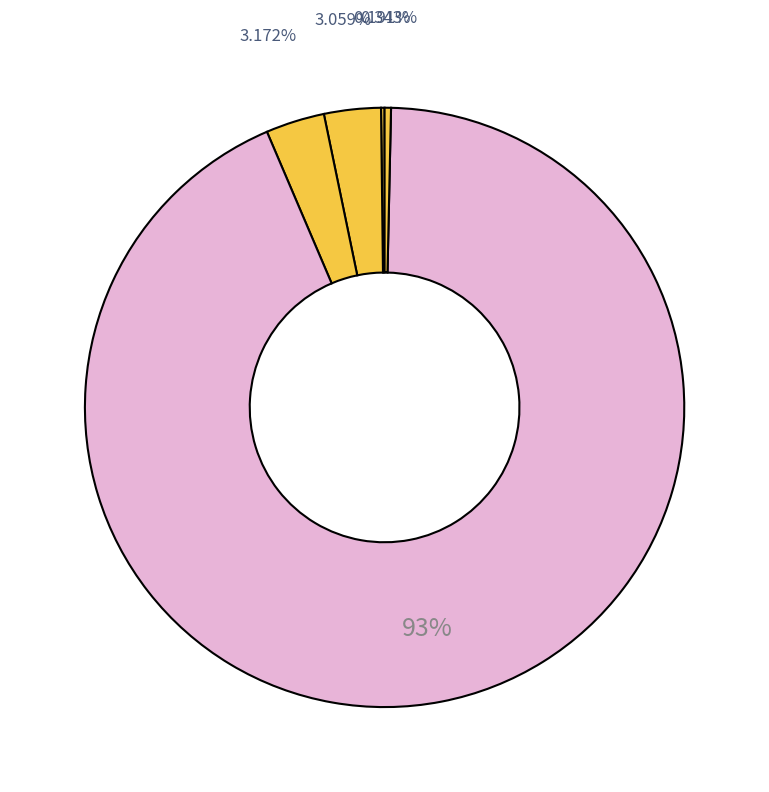

Which slice is the largest?

Training Time